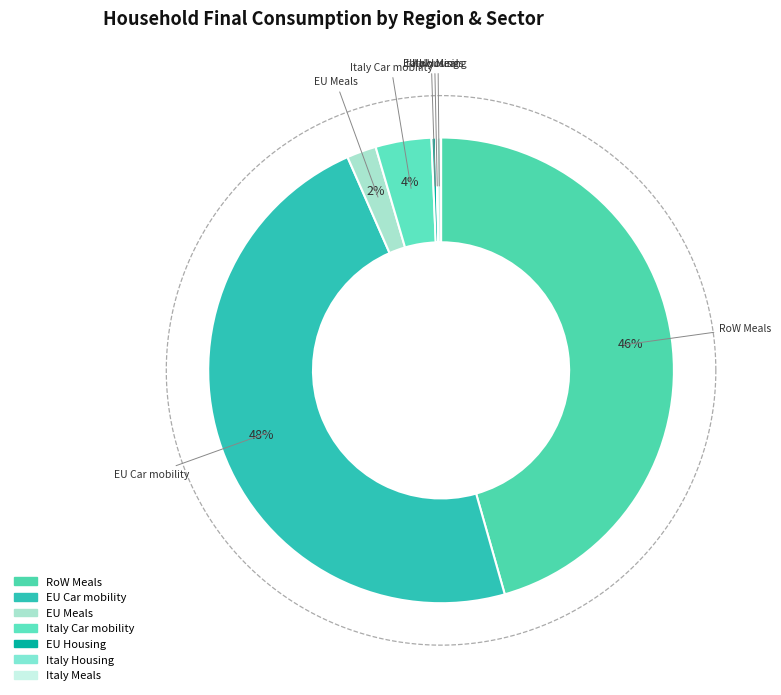

Rank the categories by value from highest to lowest.

EU Car mobility, RoW Meals, Italy Car mobility, EU Meals, EU Housing, Italy Meals, Italy Housing